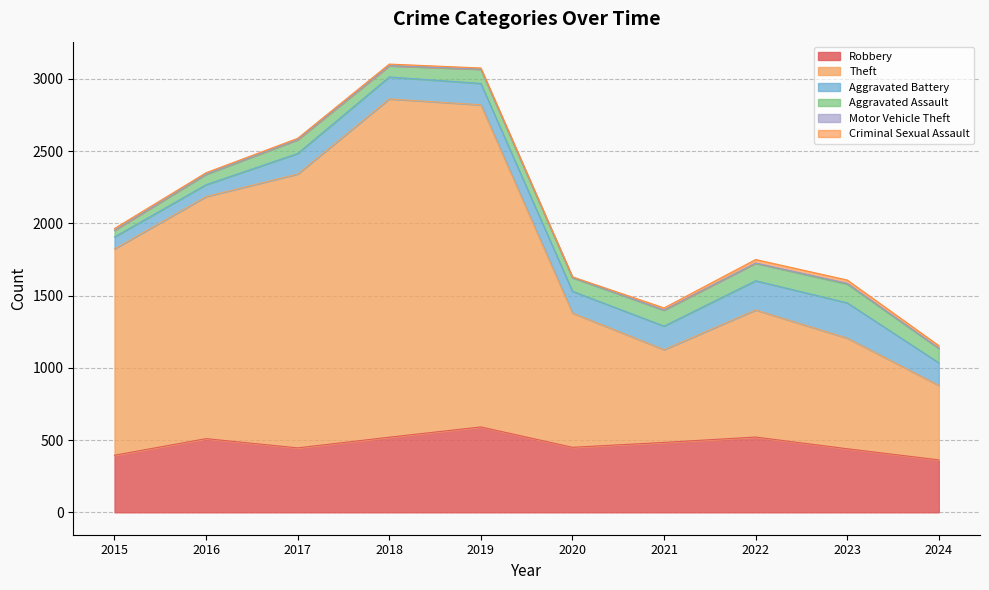

What is the value of the Theft point at the 10th from the left?

516